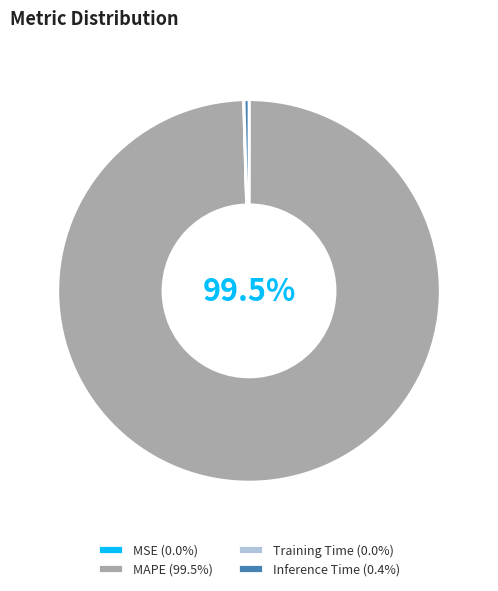

Does any single category account for the majority?

Yes